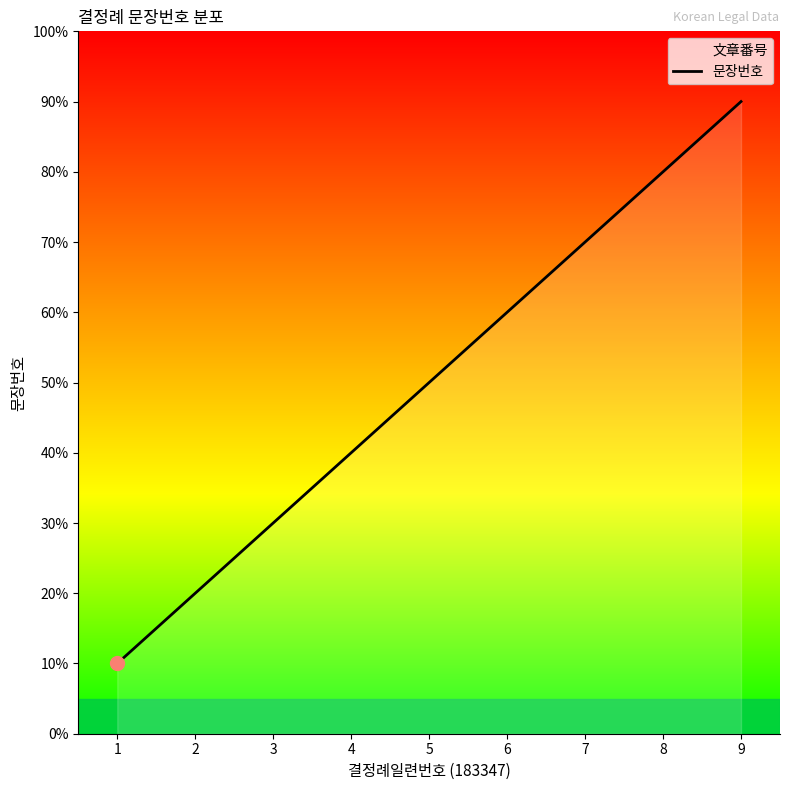

Count the values in the range 3 to 7.

5